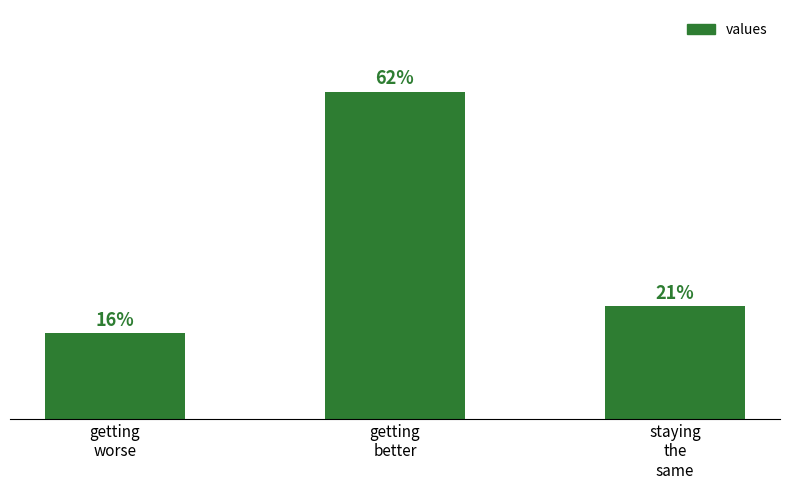

What is the ratio of the value at getting
worse to the value at staying
the
same?

0.8